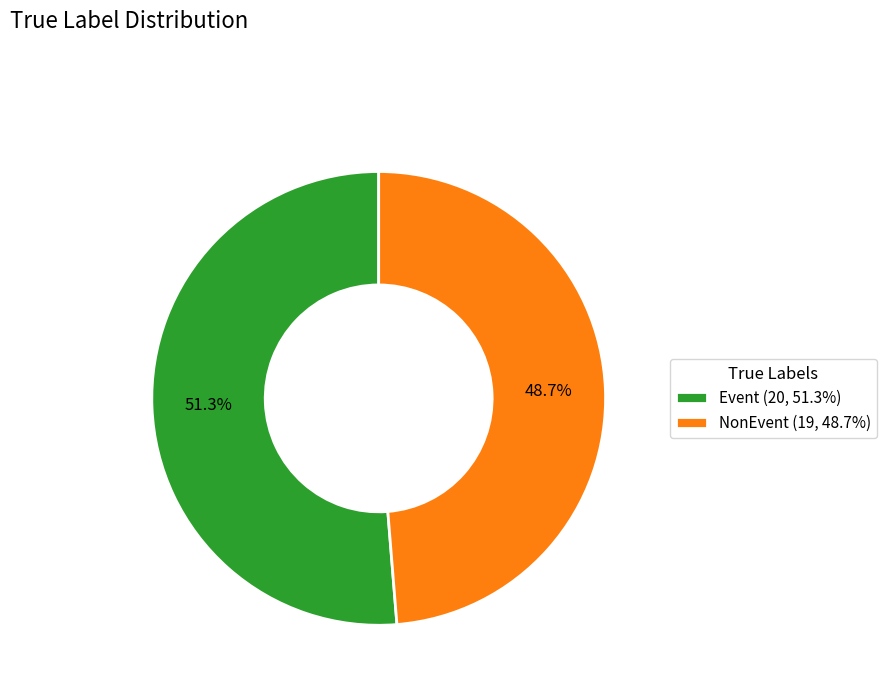

Which has a higher value, NonEvent or Event?

Event